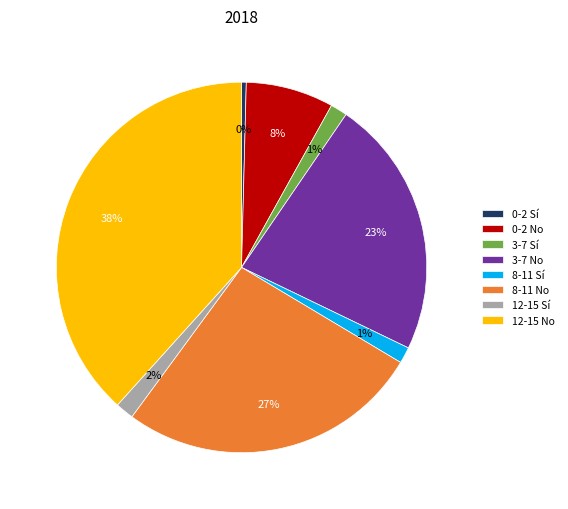

Which category has the smallest portion of the pie?

0-2 Sí